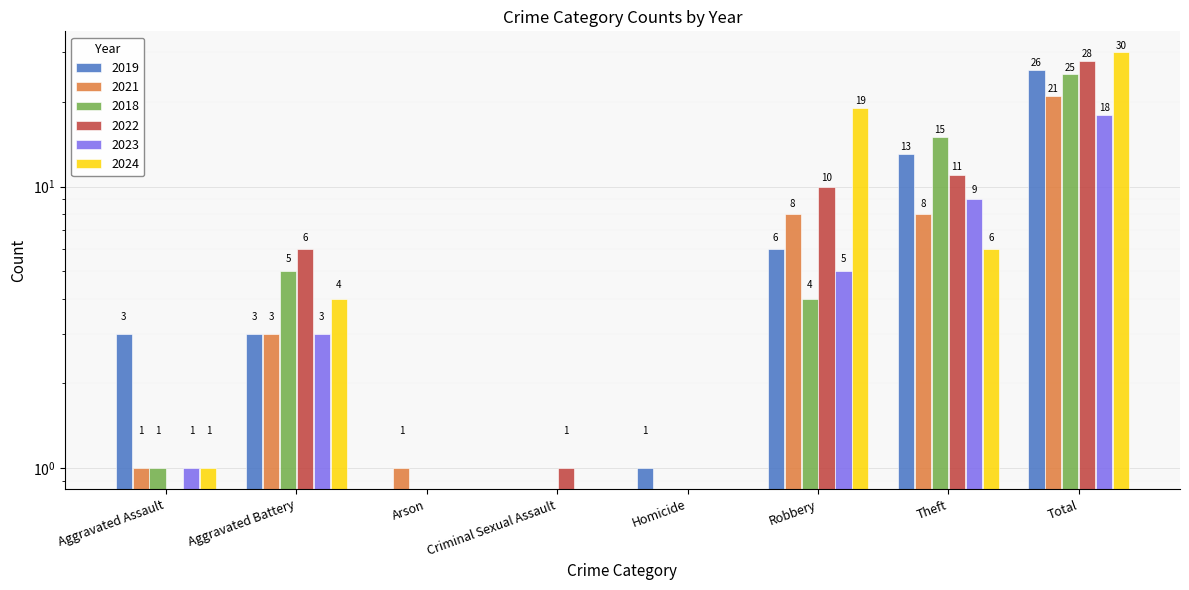

Does the chart contain any negative values?

No